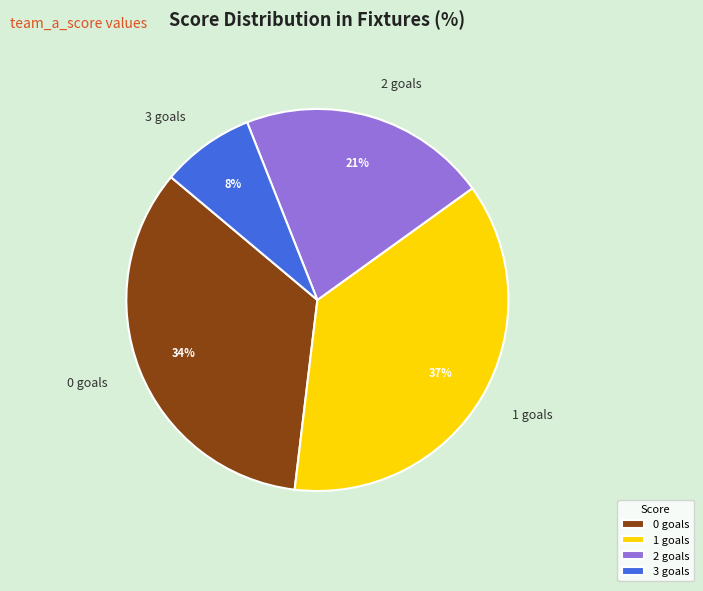

Is there a majority slice in this chart?

No